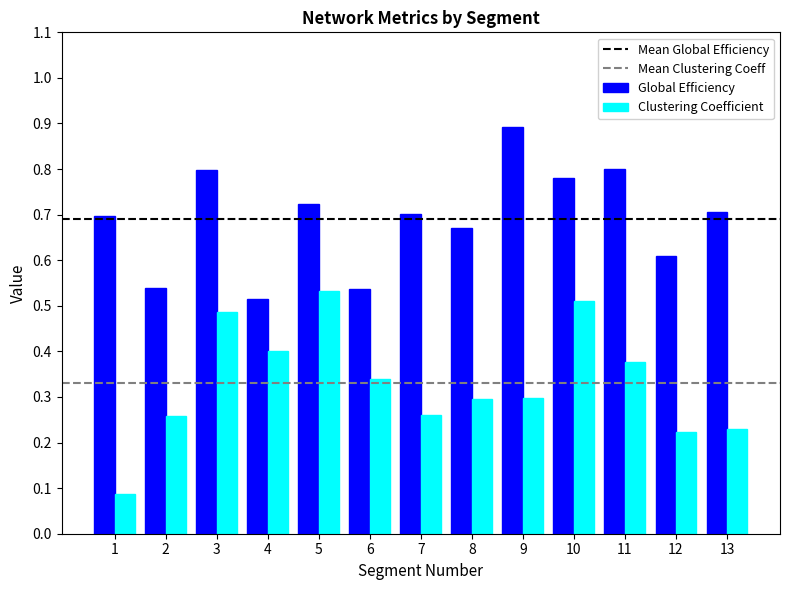

What is the maximum value shown in the chart?

0.9